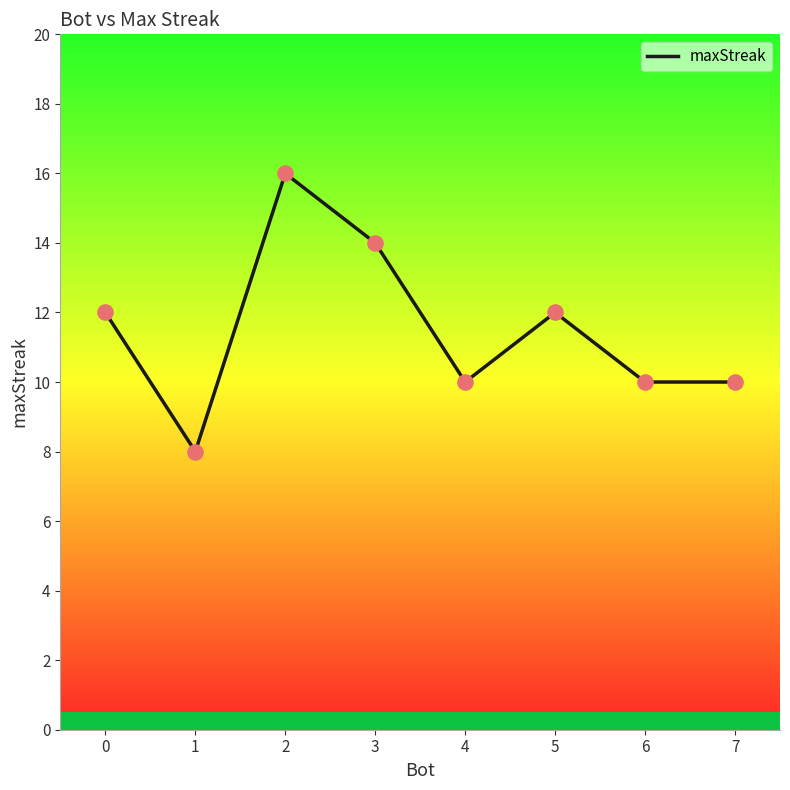

Which has a higher value, 2 or 7?

2